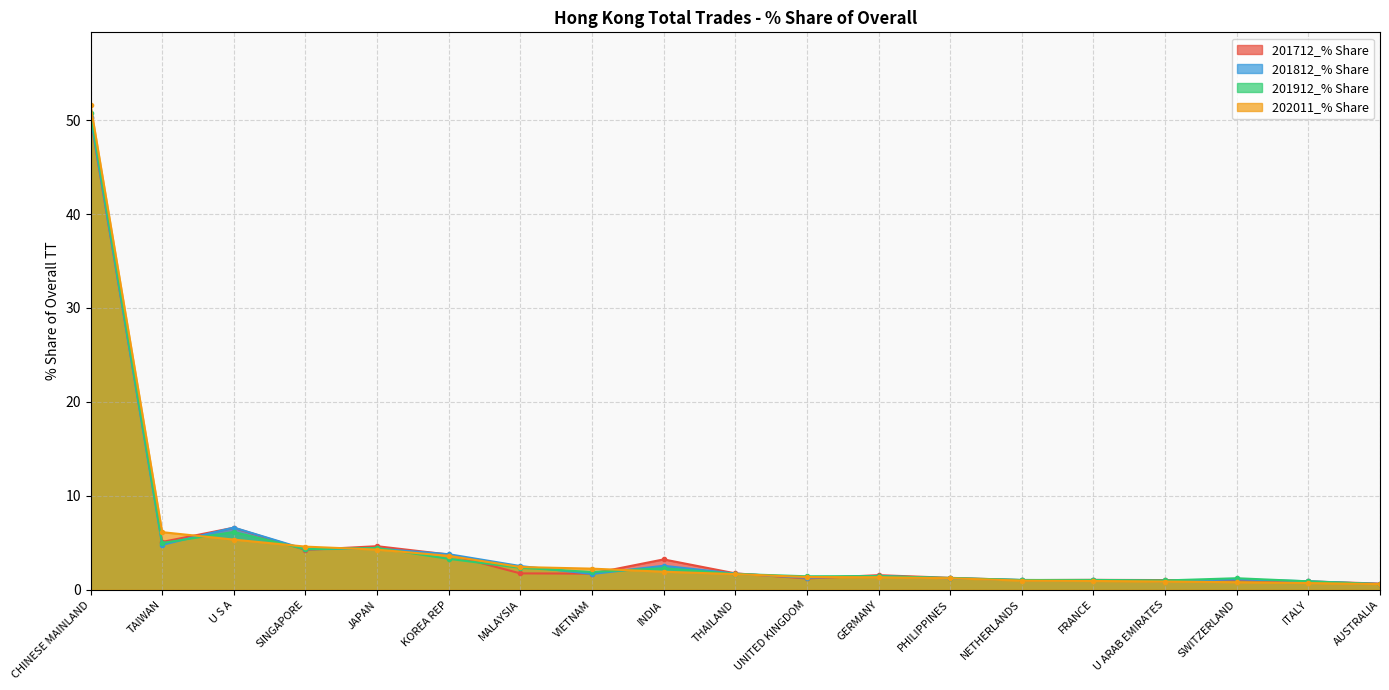

How many lines are shown in the chart?

4